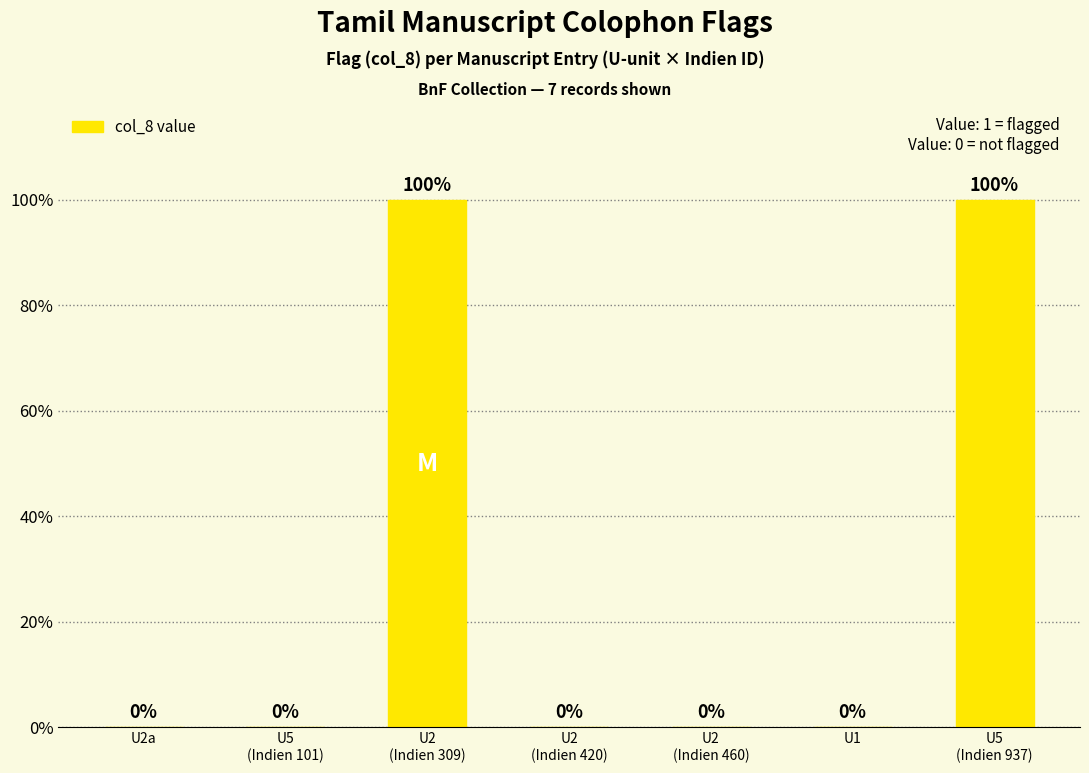

What is the change in value from U2
(Indien 309) to U1?

-1